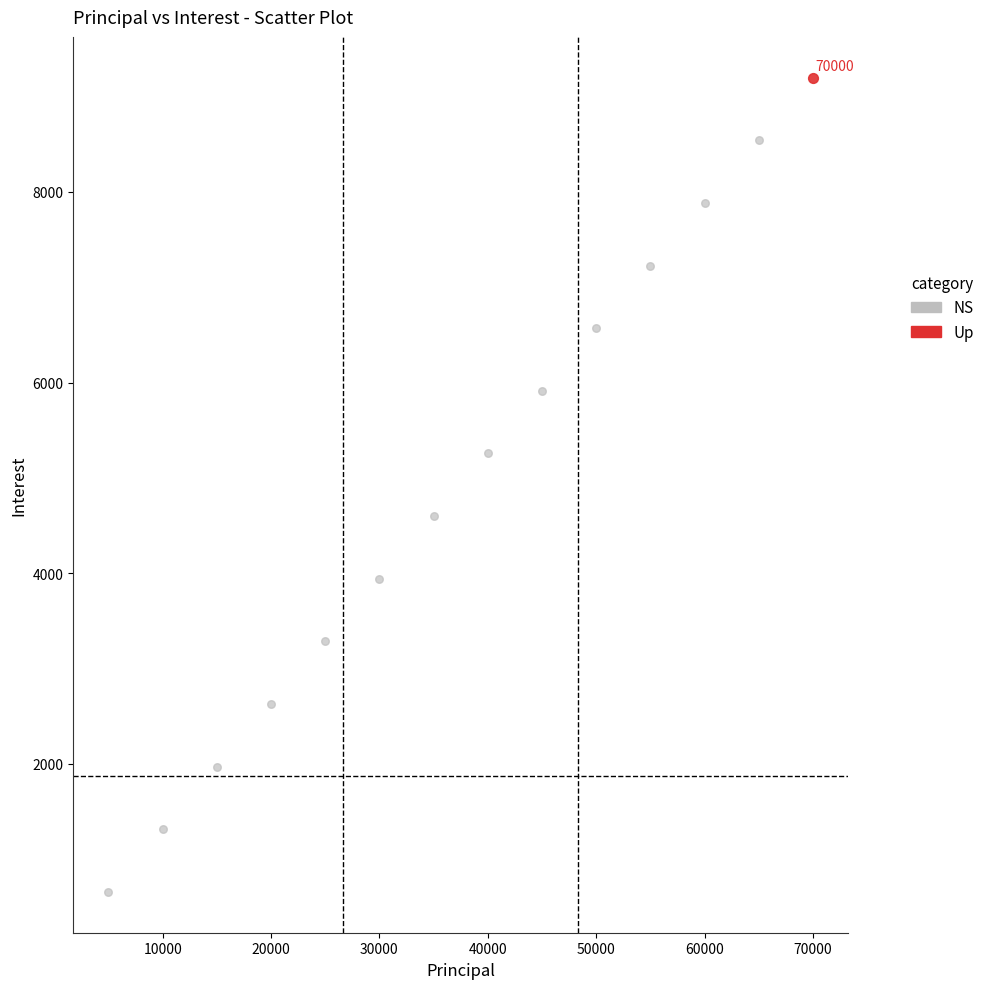

What are all the series names shown in the legend?

NS, Up